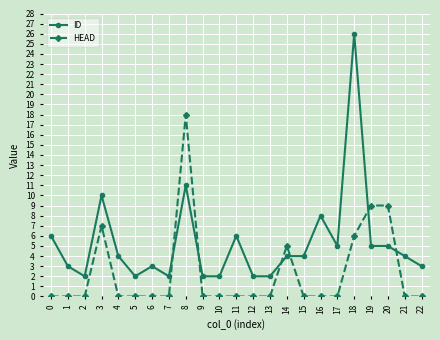

Which series has the widest spread of values?

ID